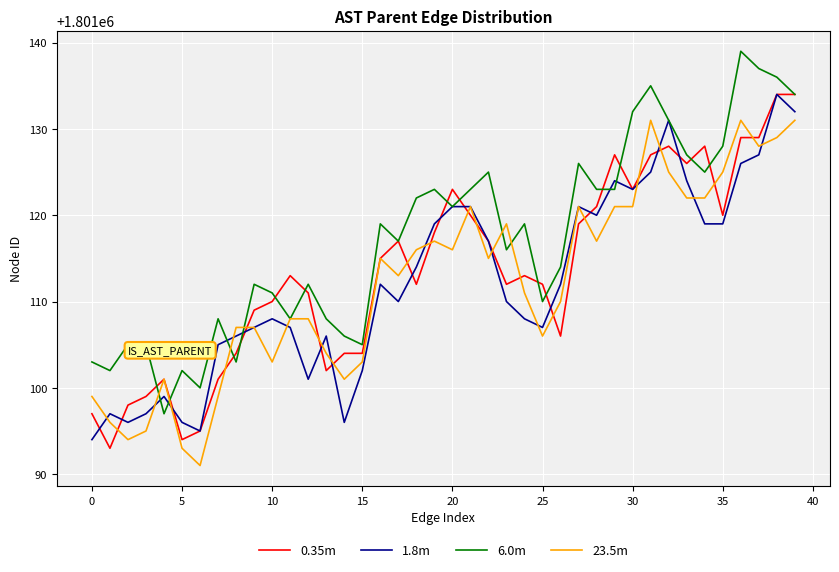

What is the label of the 15th point from the left?

14